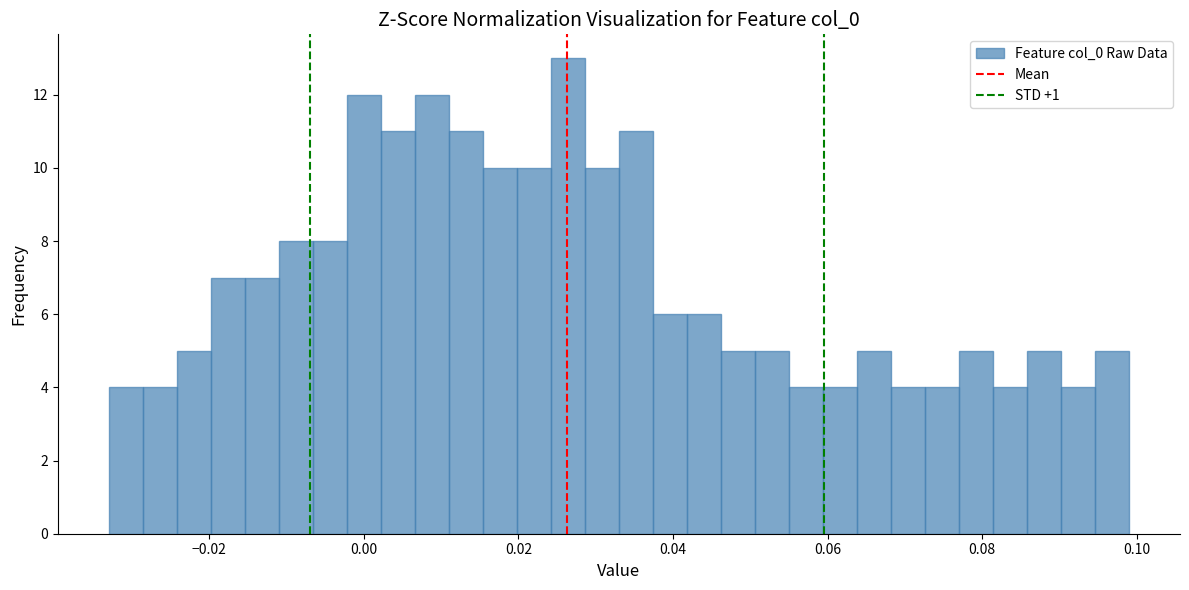

Around what value on the x-axis is the tallest bar? Give the approximate position of its centre, as read against the axis.

0.026